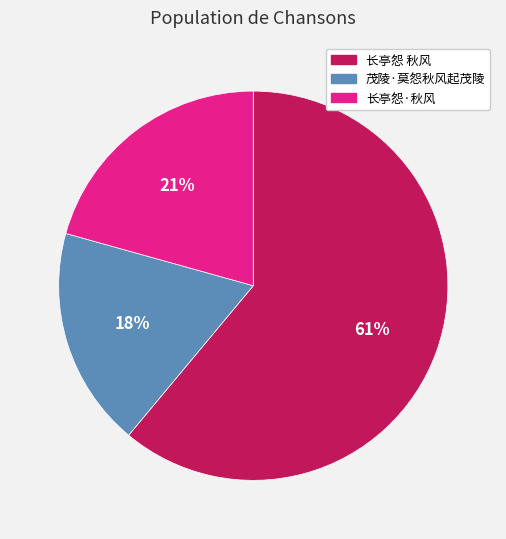

What is the ratio of the value at 茂陵·莫怨秋风起茂陵 to the value at 长亭怨 秋风?

0.3